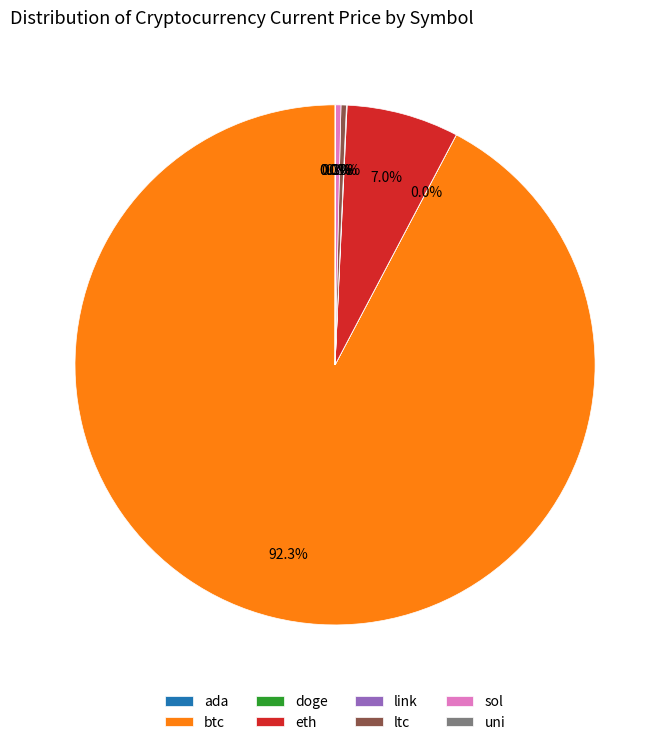

Which slice is the largest?

btc